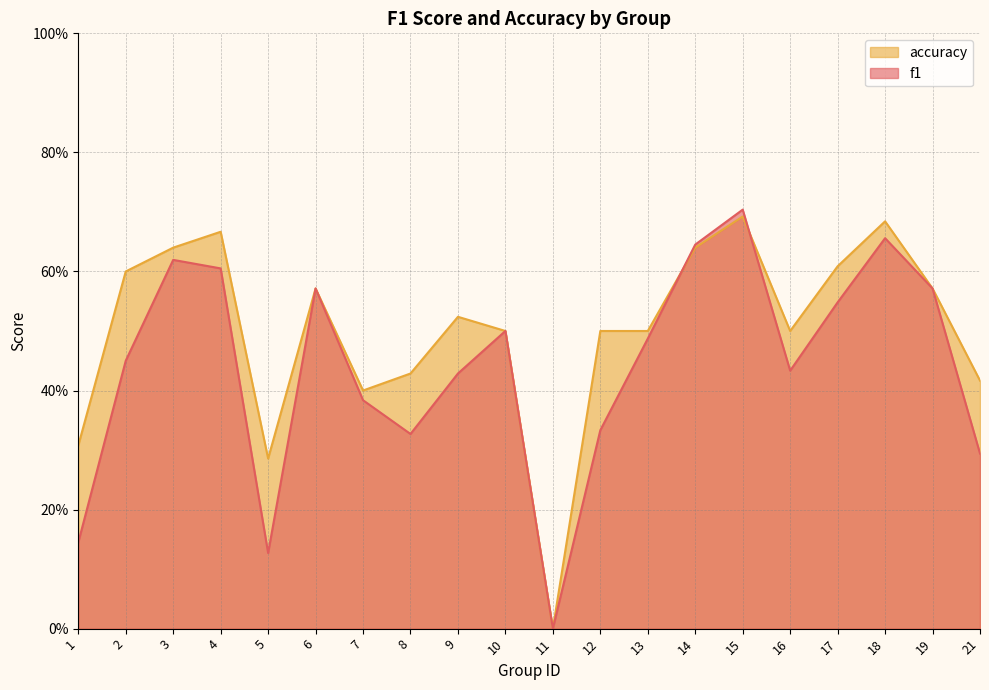

What are all the series names shown in the legend?

accuracy, f1